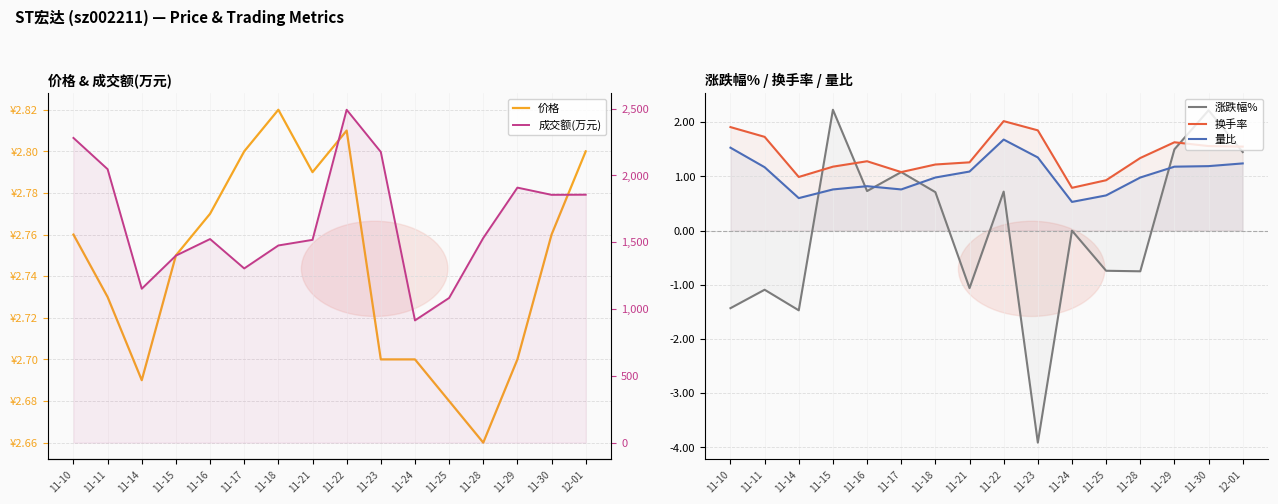

What is the value of the 成交额(万元) point at the 6th from the left?

1304.0